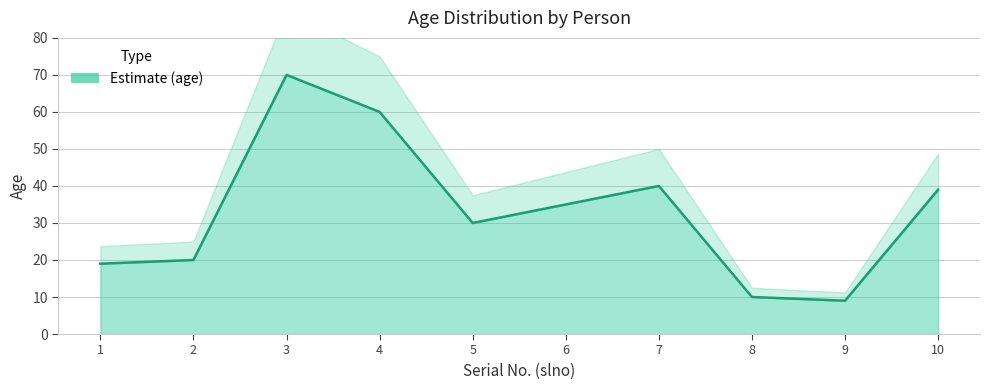

What is the minimum value shown in the chart?

9